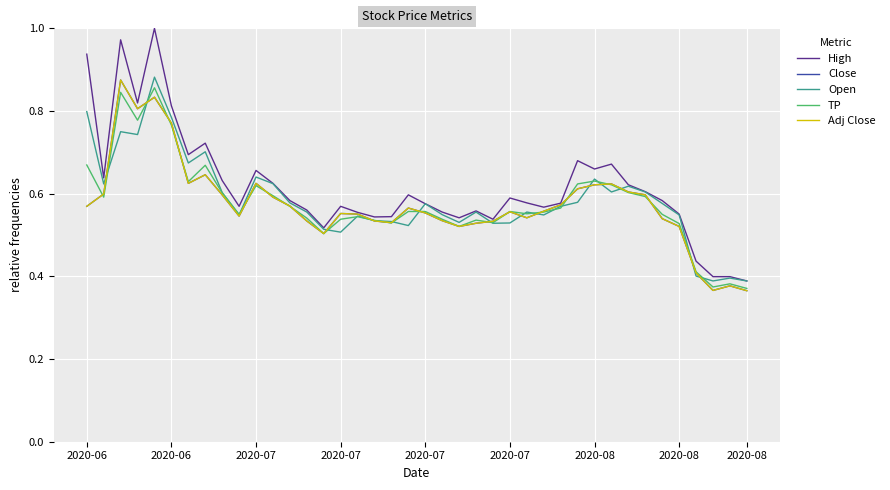

What is the value of the Open point at the 26th from the left?

0.5